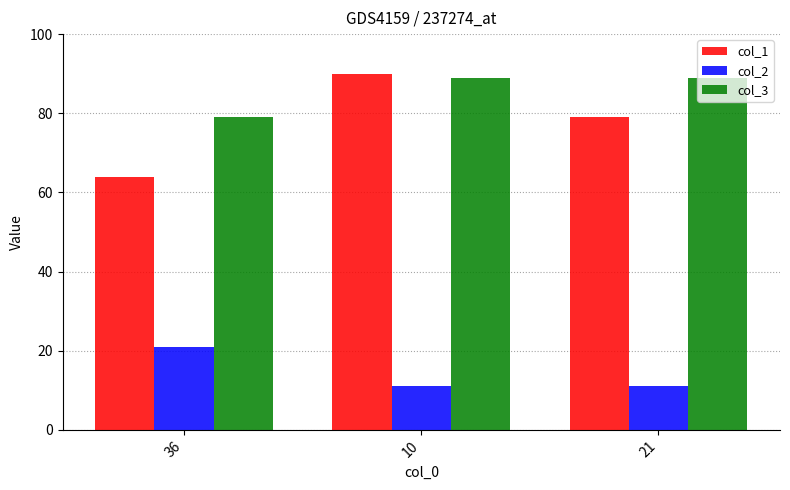

What is the value of the col_1 bar at the 2nd from the left?

90